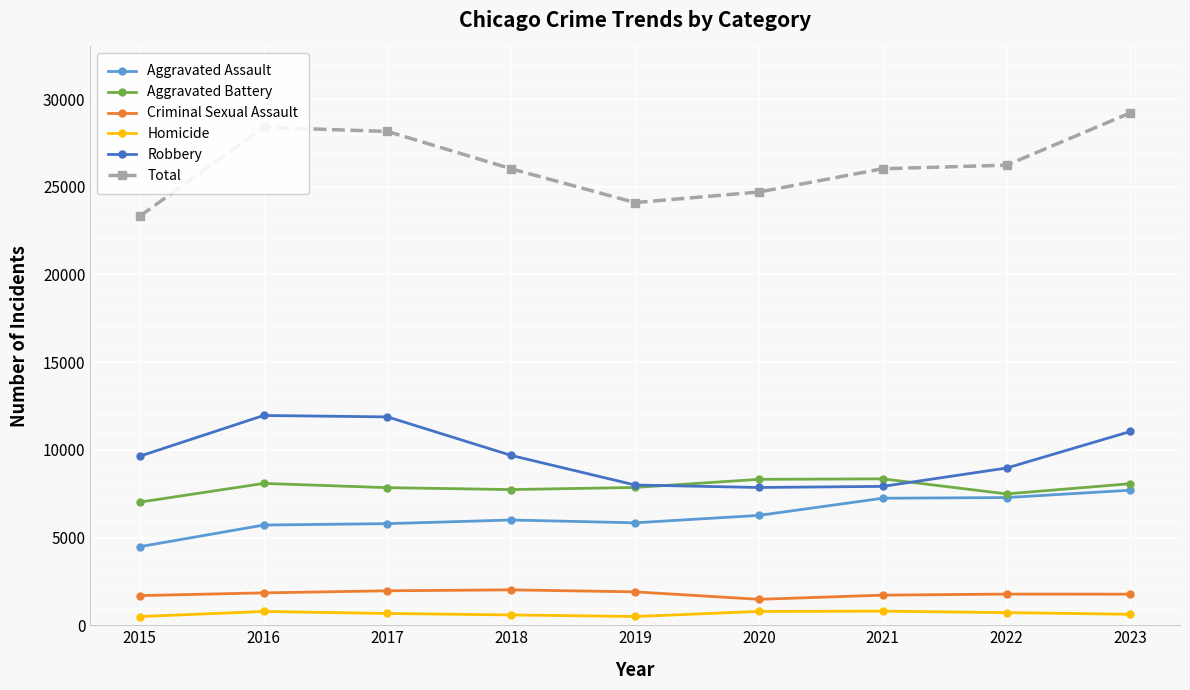

True or false: Robbery and Aggravated Battery cross at least once.

True